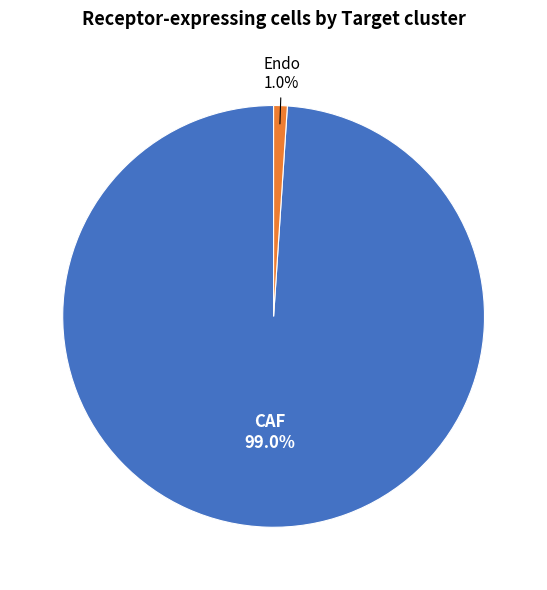

Is there any slice that represents more than half of the pie?

Yes